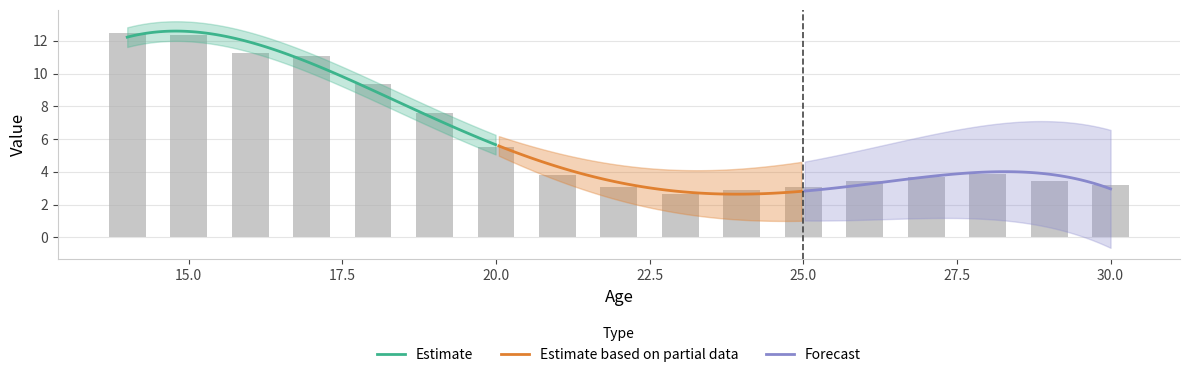

What is the change in value from 20 to 28?

-1.7